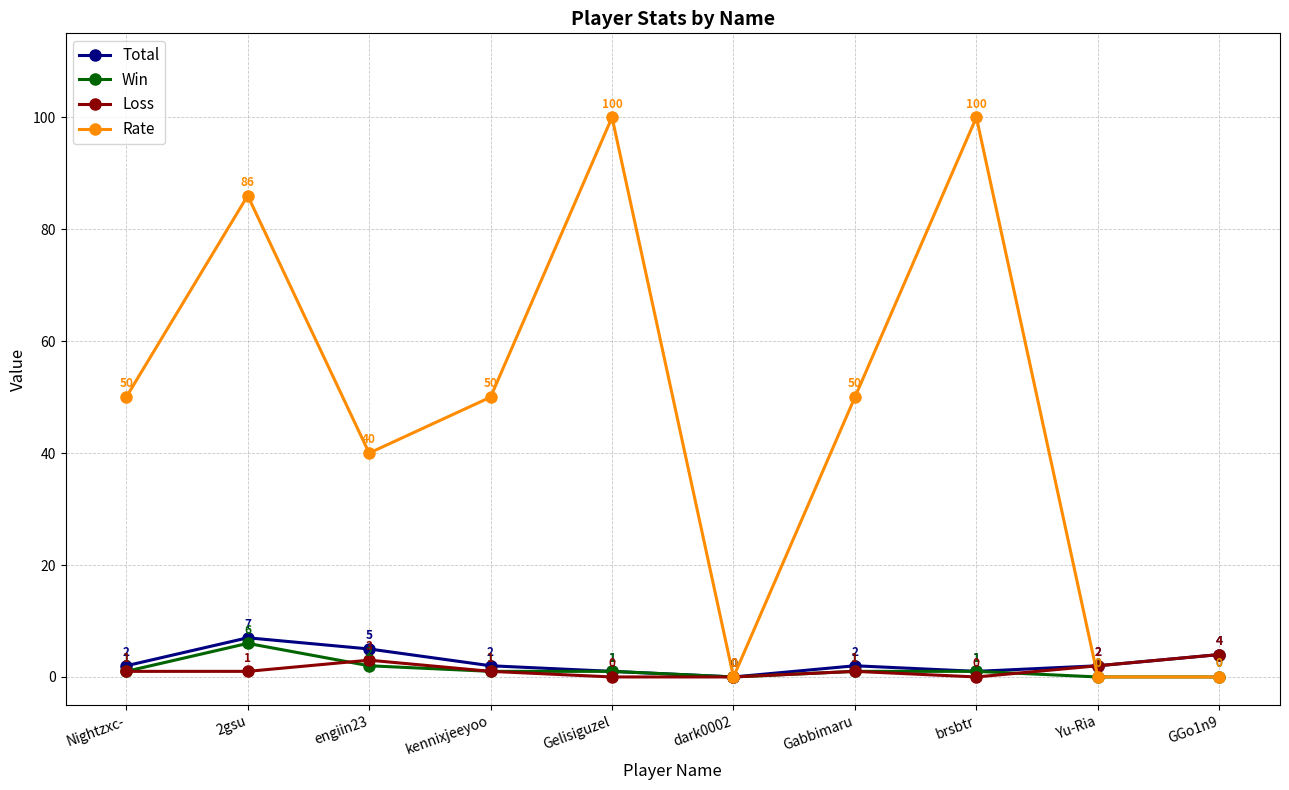

What is the label of the 4th point from the right?

Gabbimaru